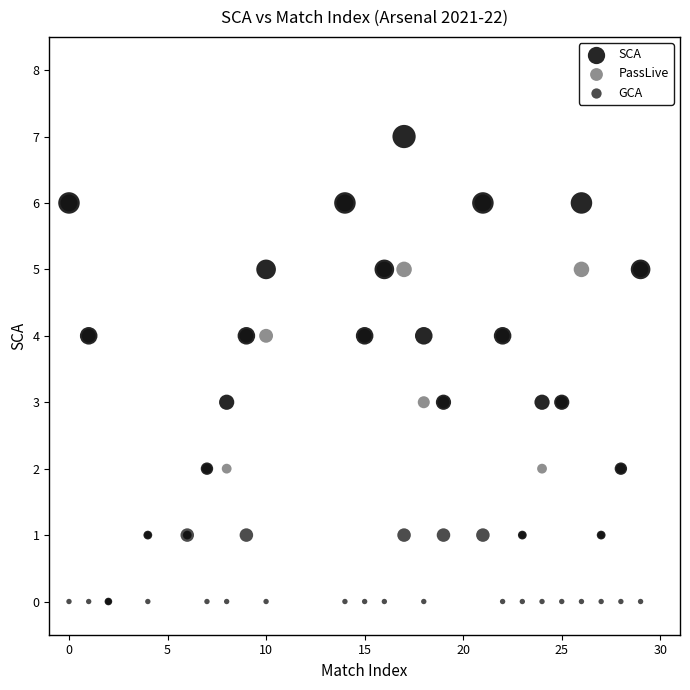

What are all the series names shown in the legend?

SCA, PassLive, GCA